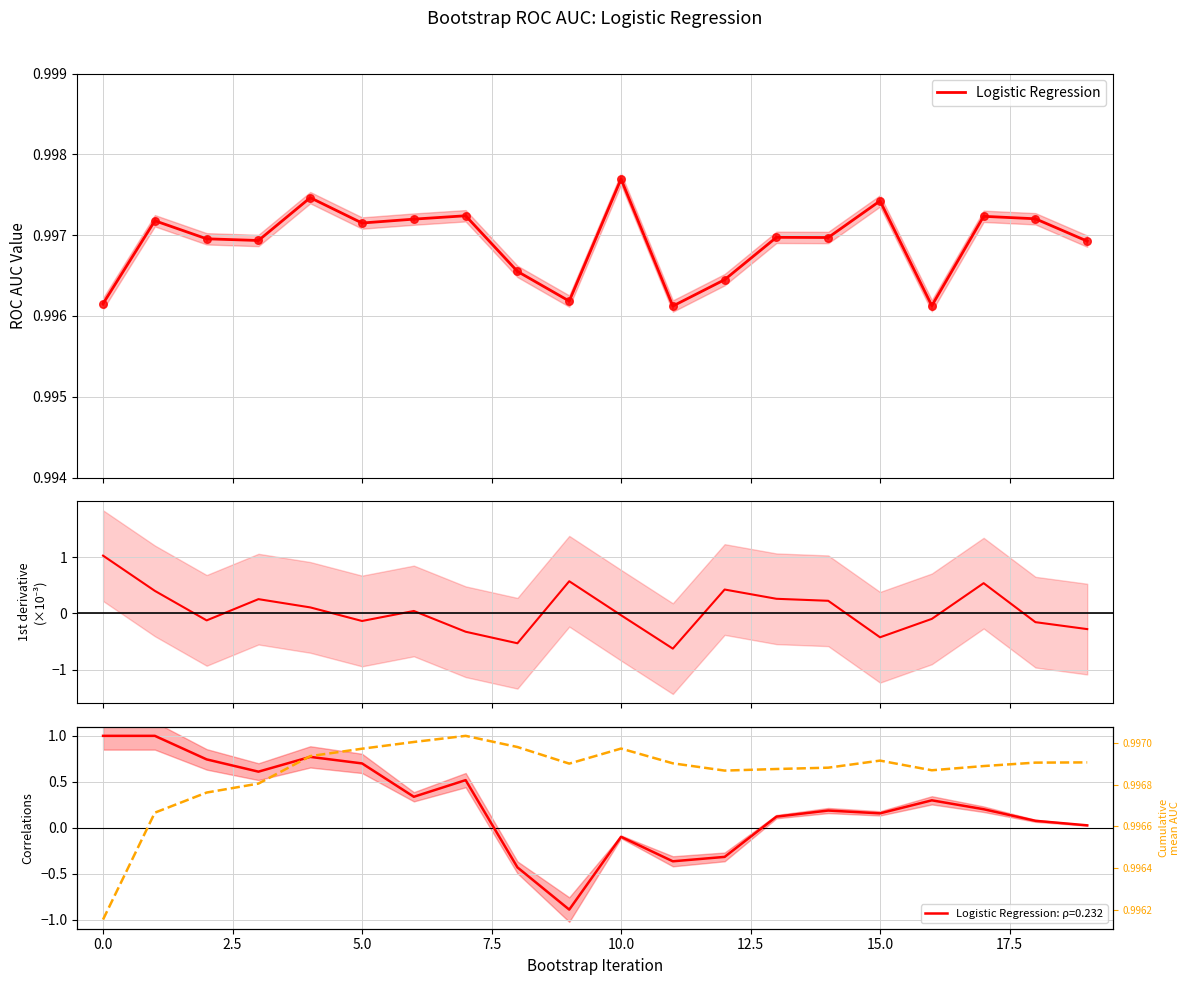

Is the value of Cumulative mean at 16 greater than the value of Logistic Regression at 12?

Yes